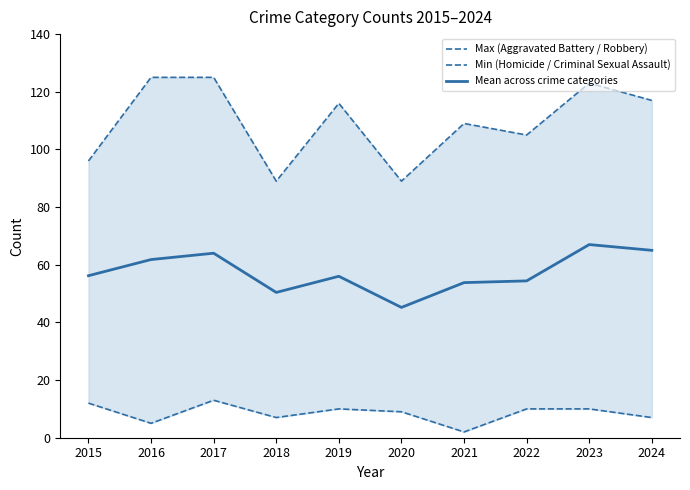

Does the chart display data point markers on the line(s)?

No